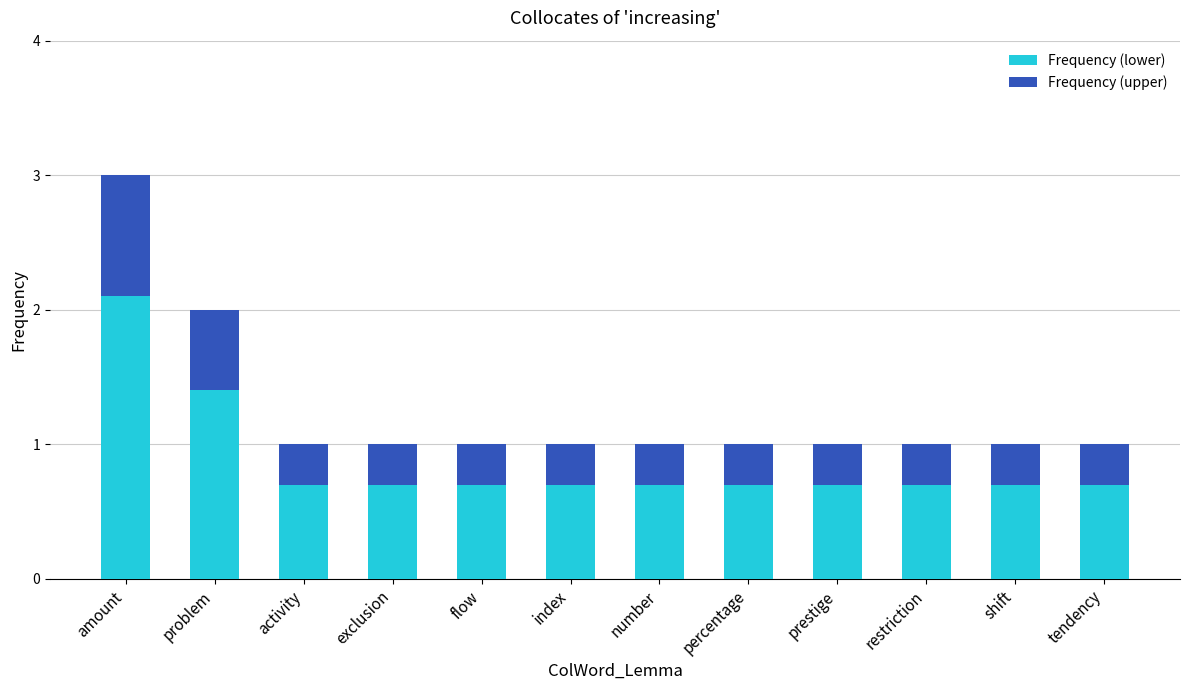

Does the chart contain stacked bars?

Yes